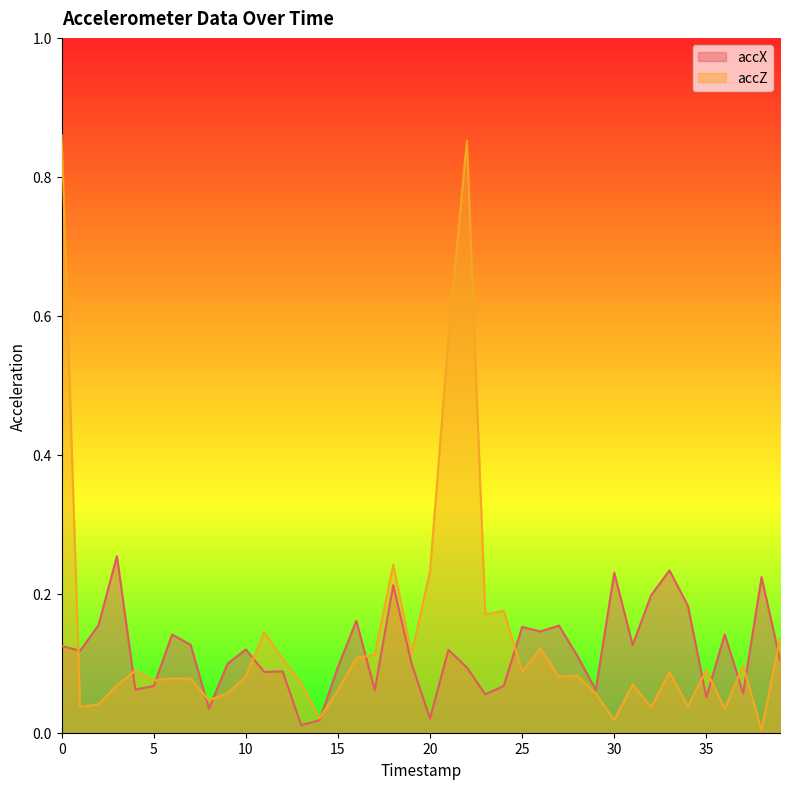

Rank the series by their maximum value, from highest to lowest.

accZ, accX